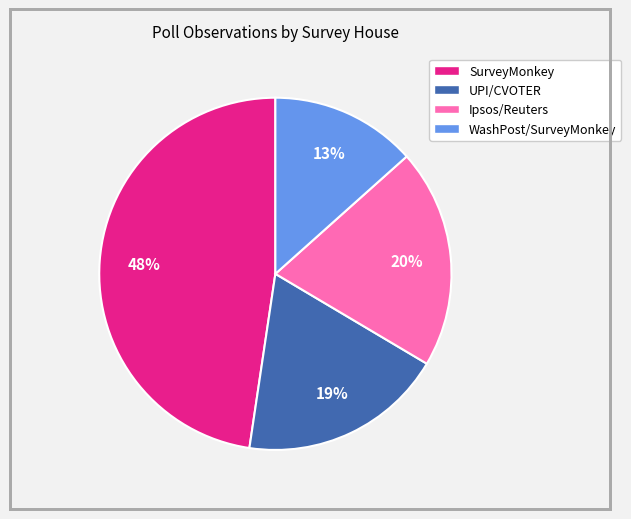

How many segments does this pie chart have?

4